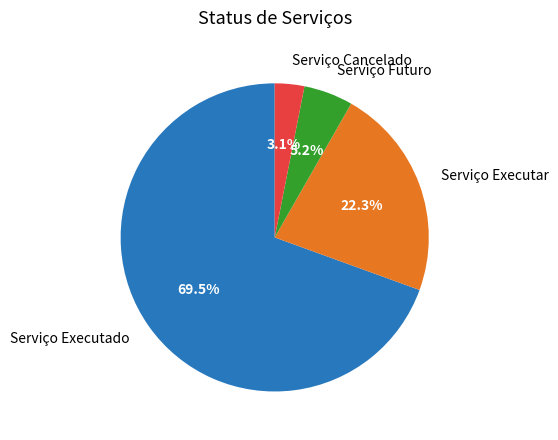

Does Serviço Executar account for over 50% of the chart?

No